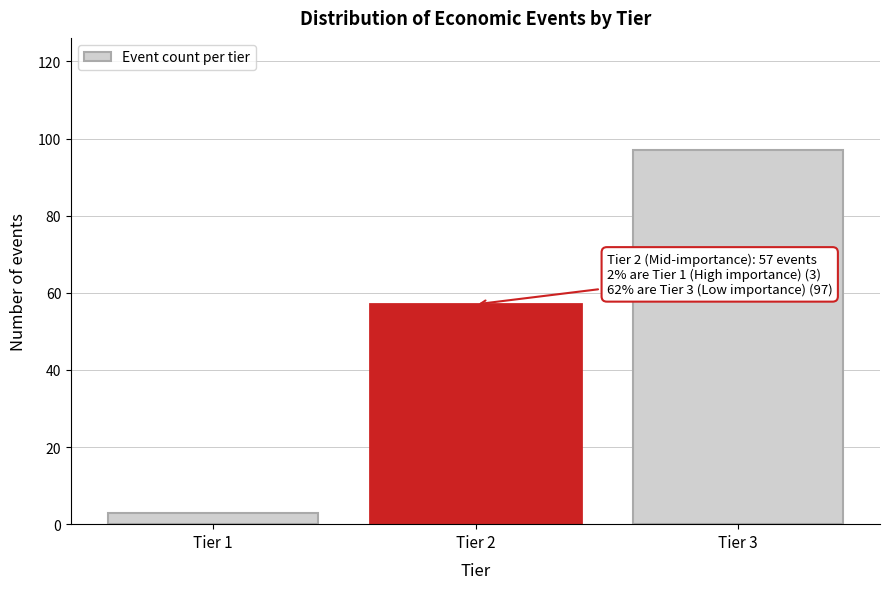

Reading left to right, what are all the values shown in this chart?

3	57	97